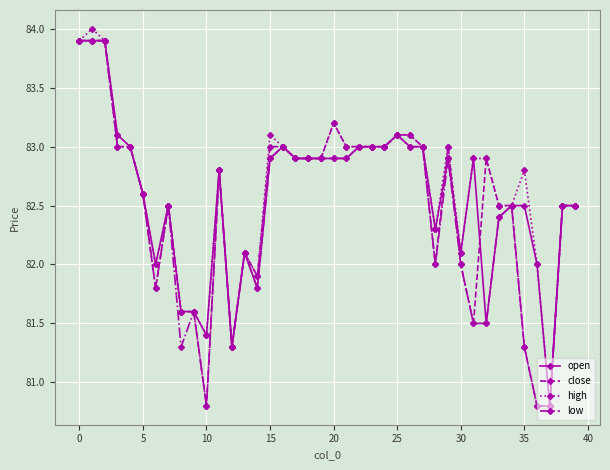

What is the maximum value for open?

83.9